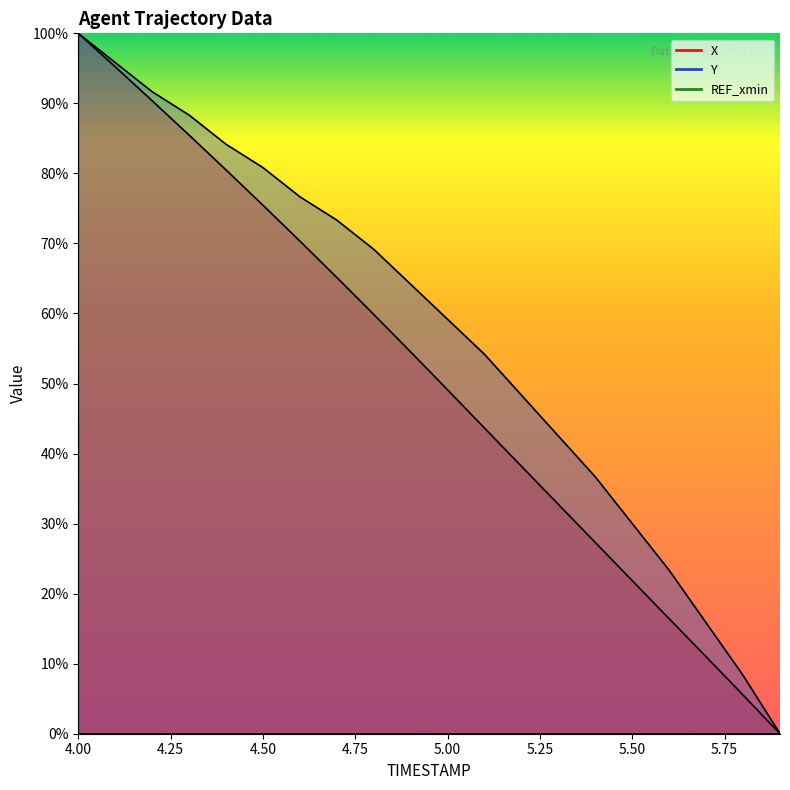

True or false: Y and X intersect in this chart.

False